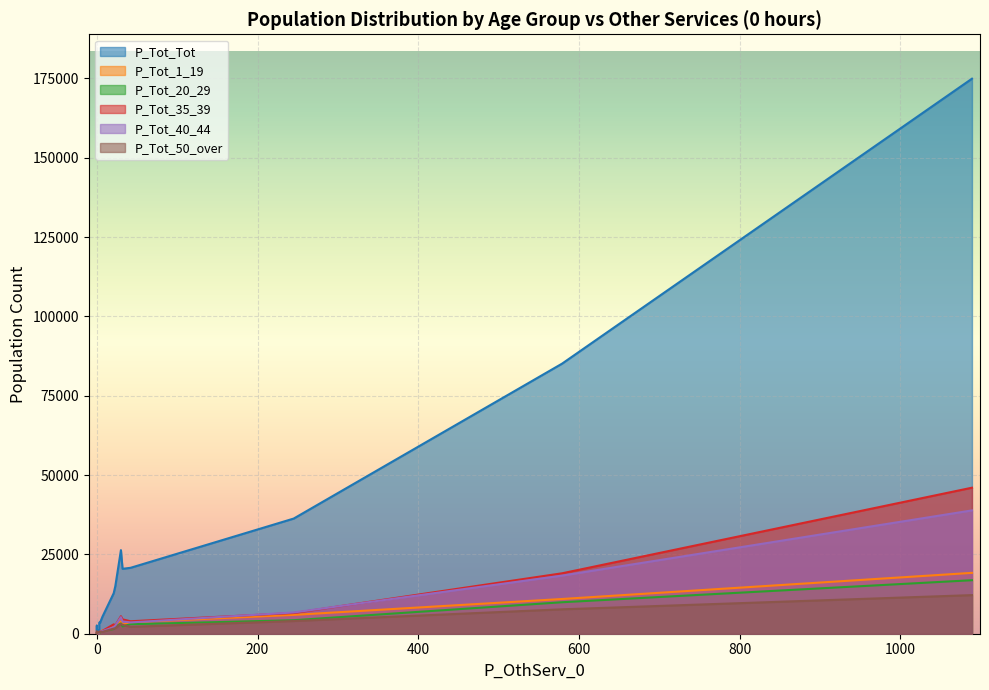

What is the smallest value displayed?

57